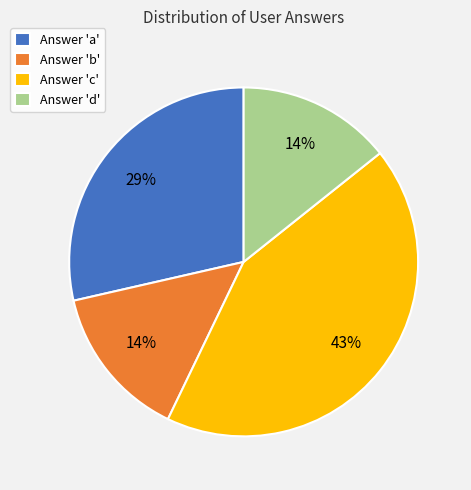

Is the sum of Answer 'd' and Answer 'a' greater than half?

No